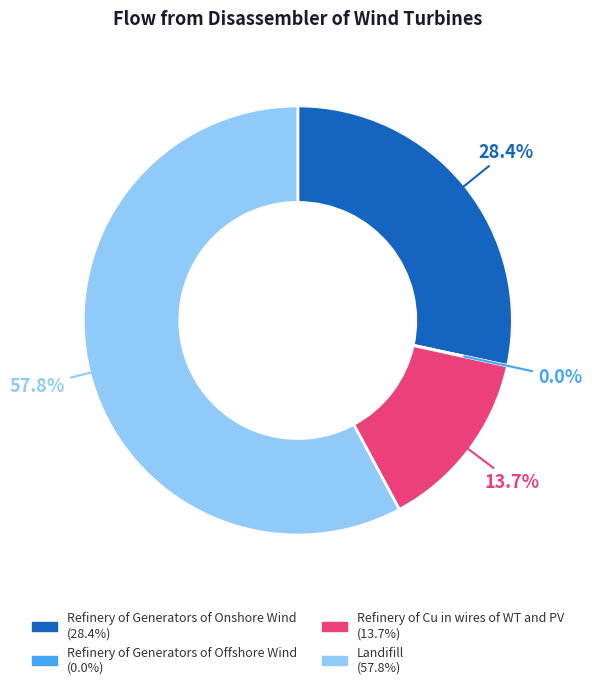

What percentage is NOT represented by Refinery of Generators of Onshore Wind?

71.6%